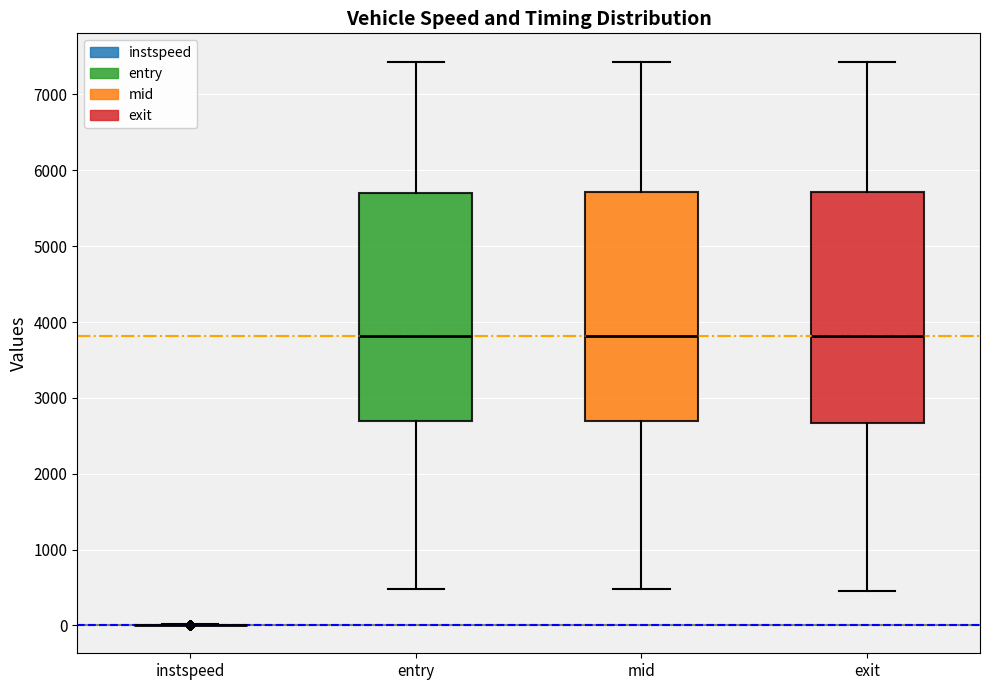

Where does the median line of the box for mid sit on the y-axis? The values are not printed on the chart, so give them approximately, as read against the axis.

3800